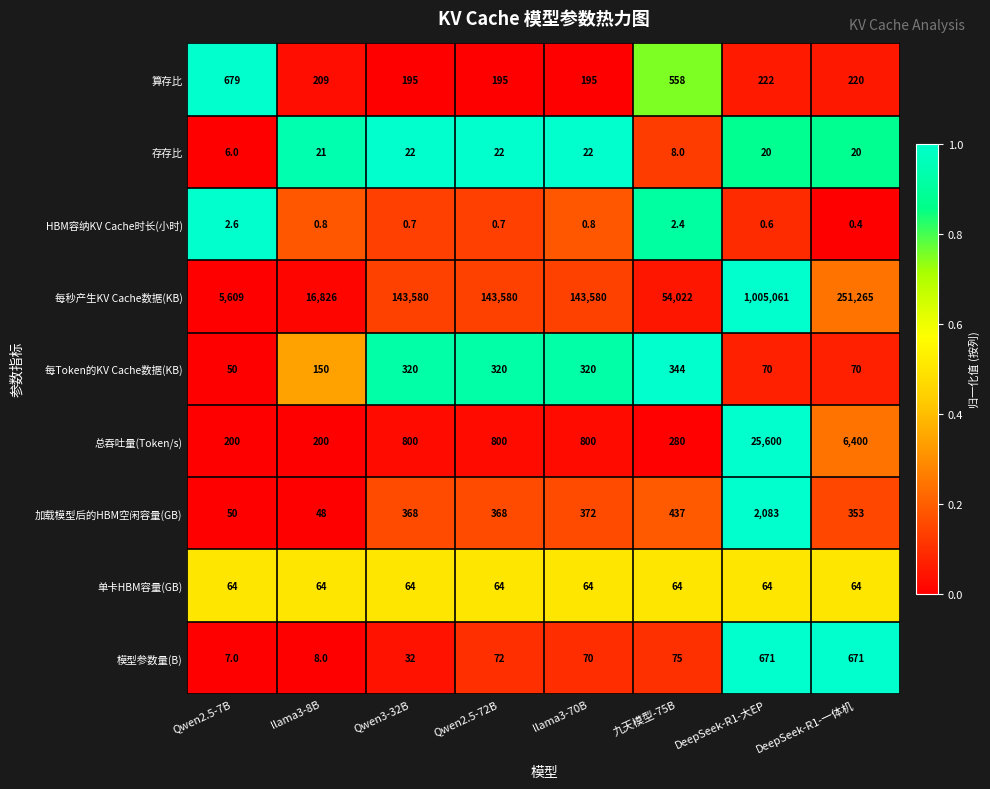

List the labels in order of value, largest first.

Qwen2.5-7B, 九天模型-75B, DeepSeek-R1-大EP, DeepSeek-R1-一体机, llama3-8B, Qwen3-32B, Qwen2.5-72B, llama3-70B